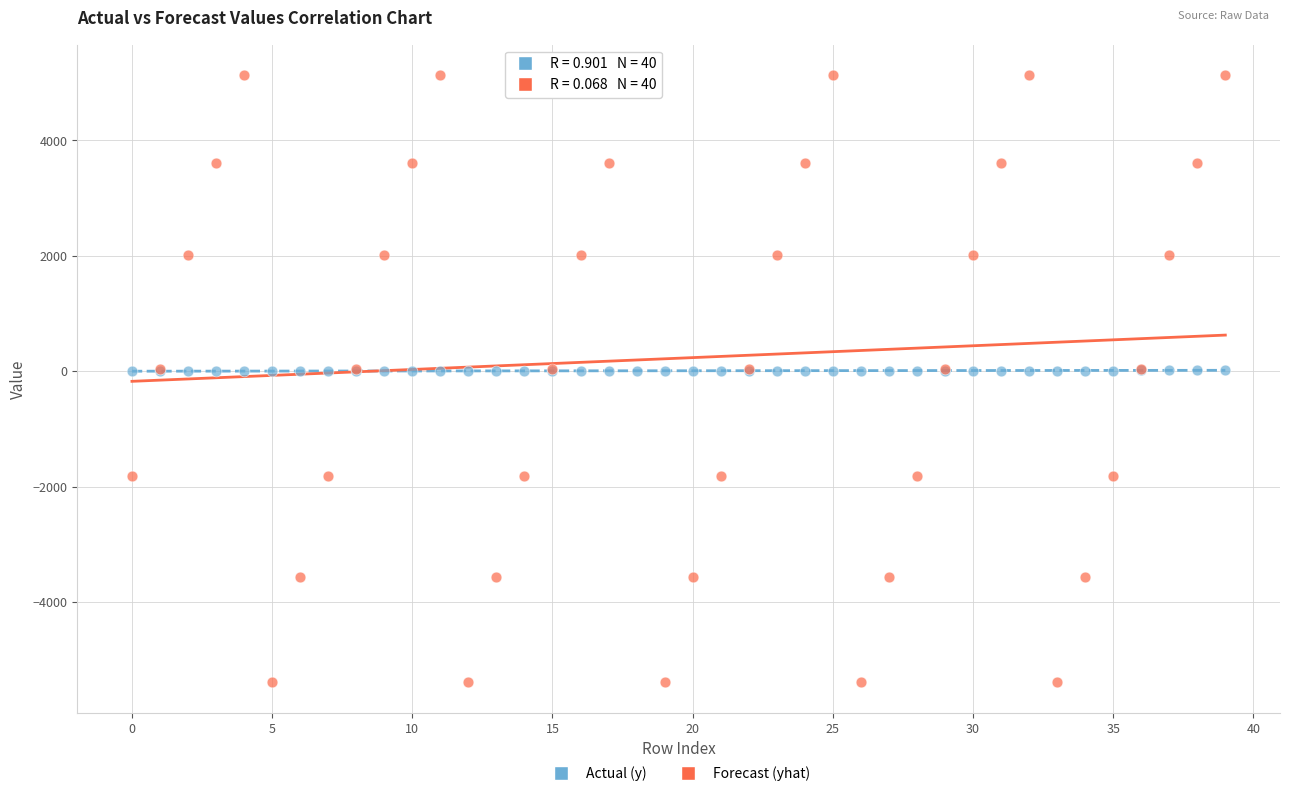

What are all the series names shown in the legend?

Actual (y), Forecast (yhat)